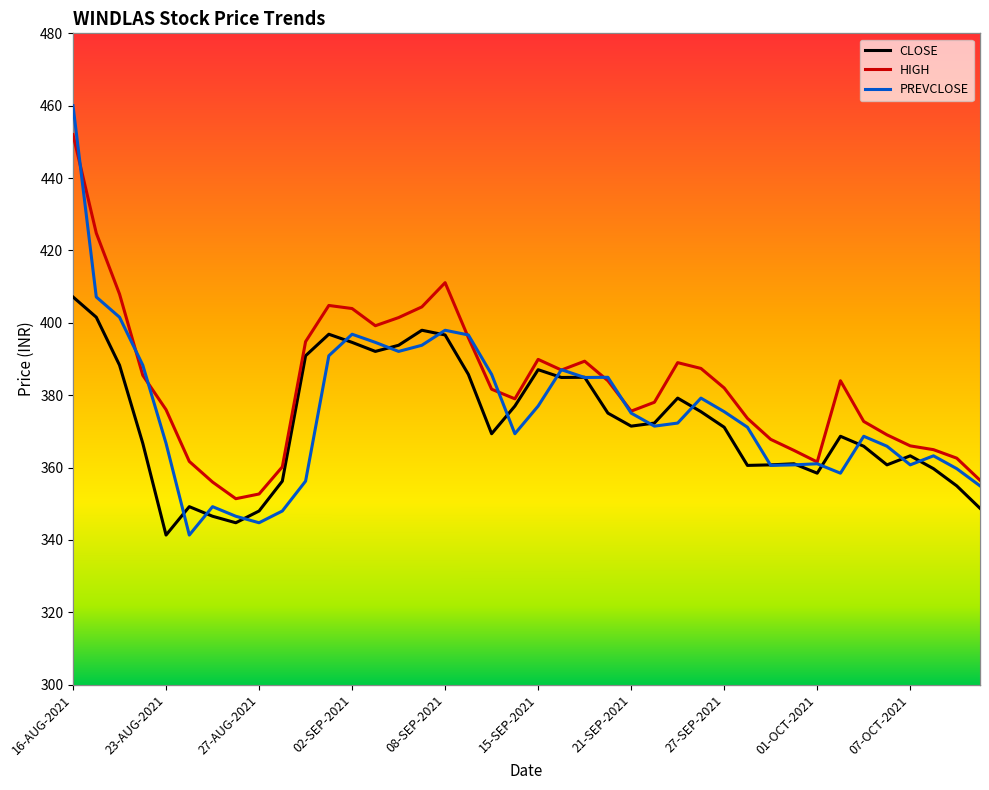

True or false: CLOSE and PREVCLOSE intersect in this chart.

True